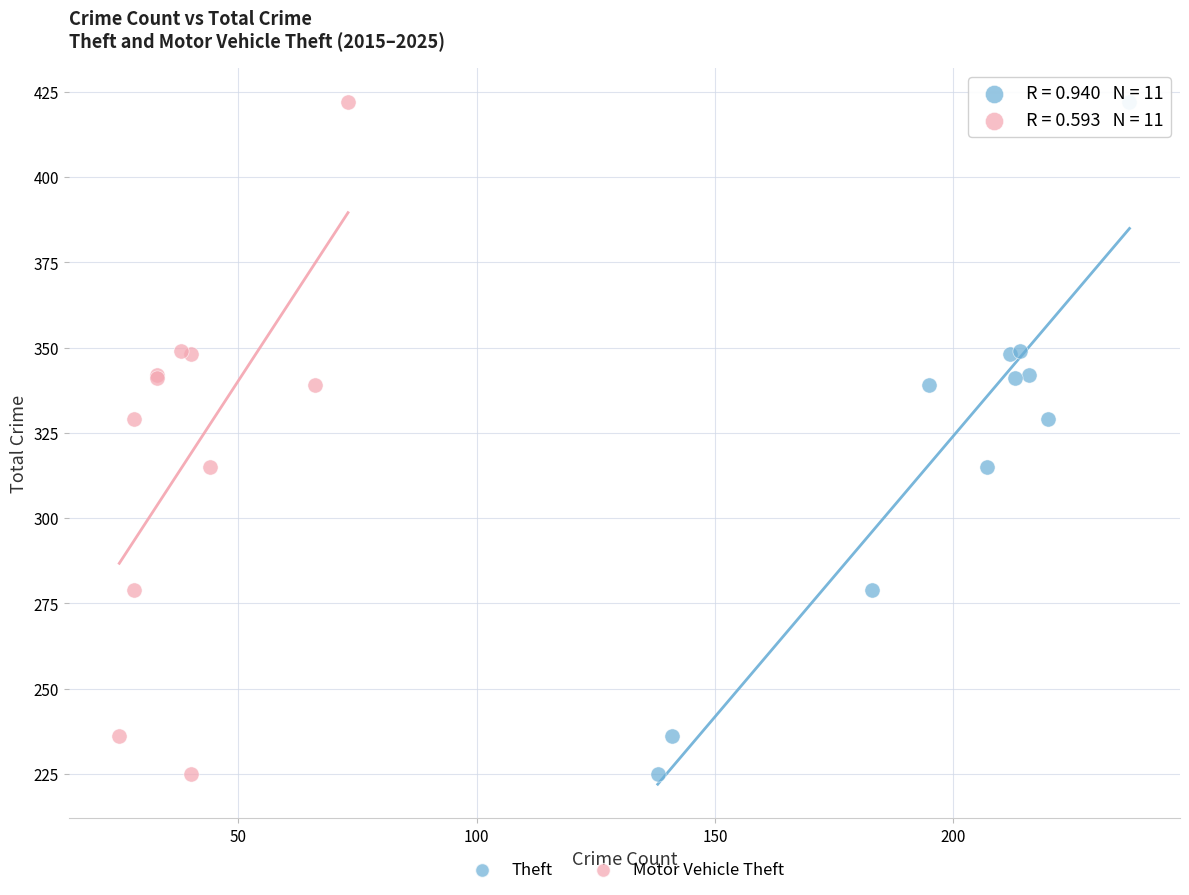

What are all the series names shown in the legend?

Theft, Motor Vehicle Theft